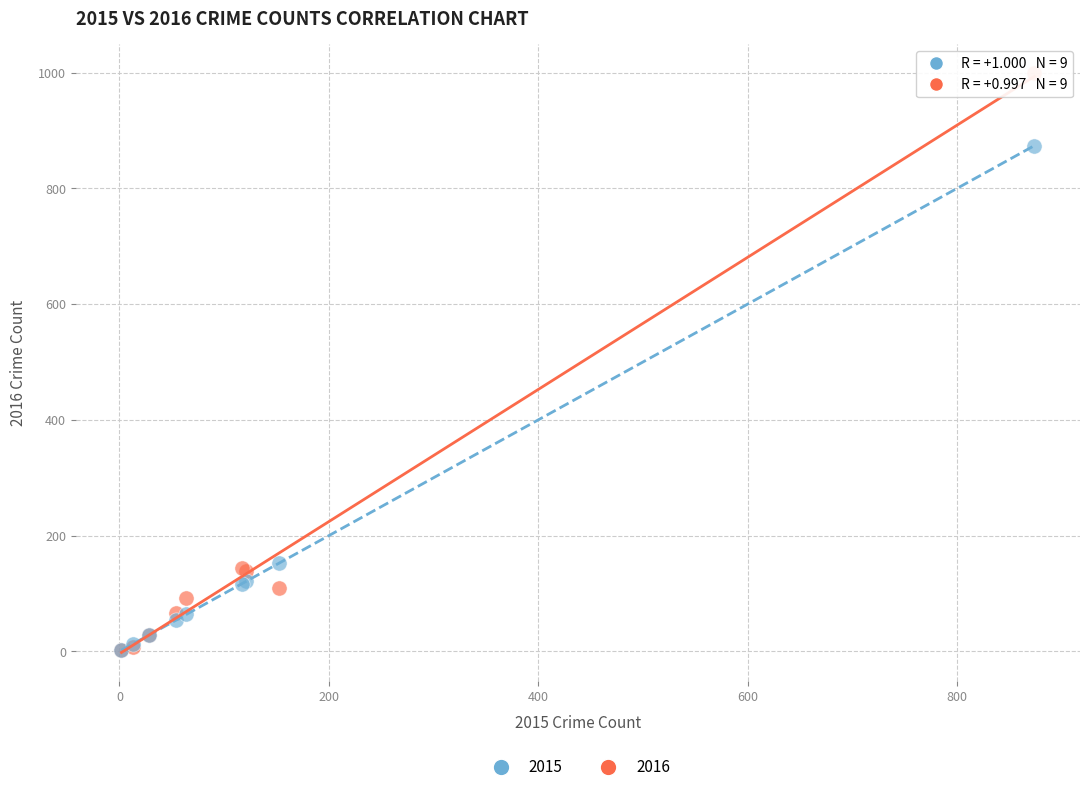

What are all the series names shown in the legend?

2015, 2016